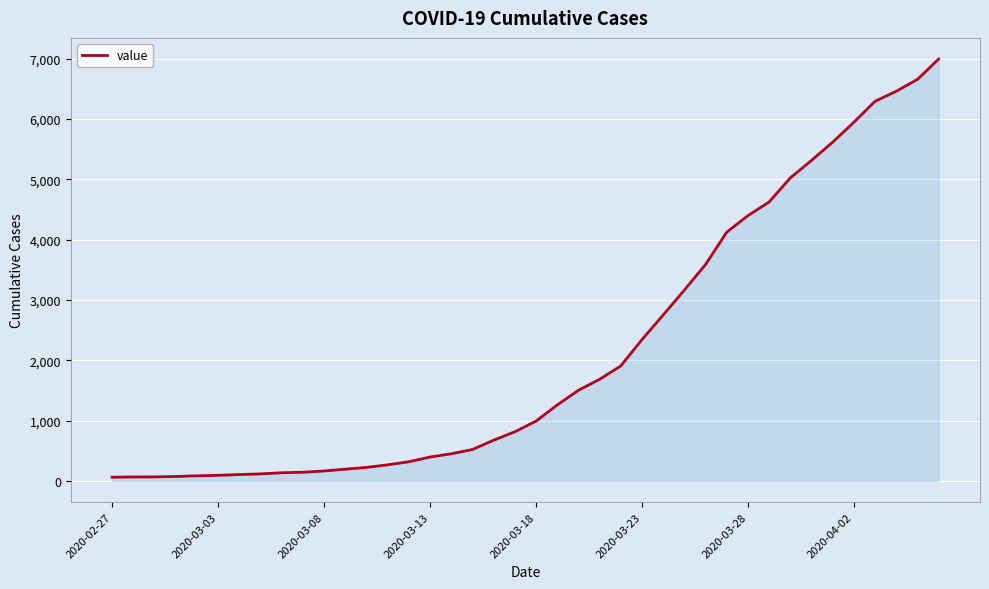

What is the greatest value displayed?

6995